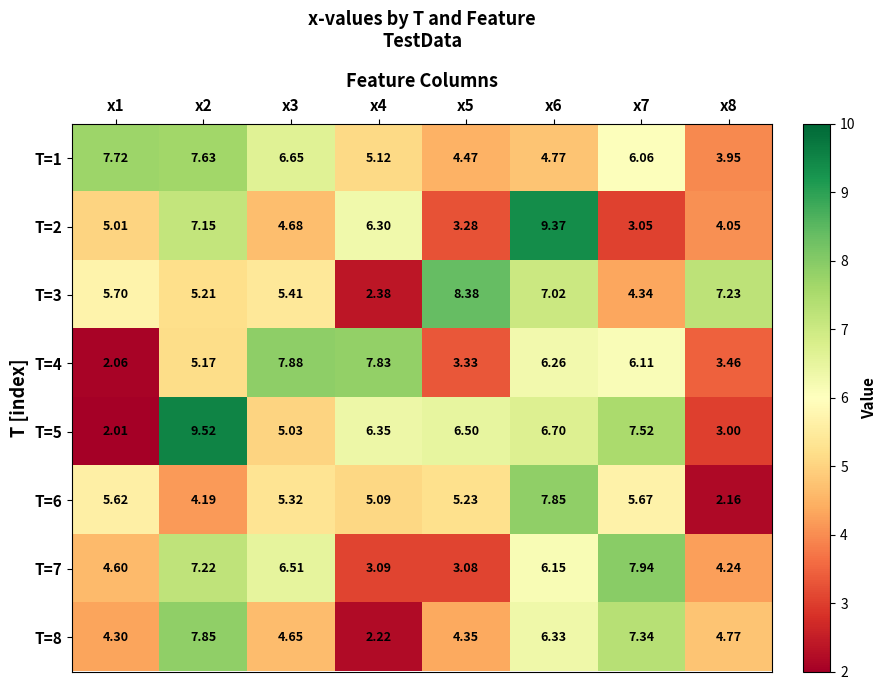

Is the value of T=4 at x7 greater than the value of T=5 at x7?

No